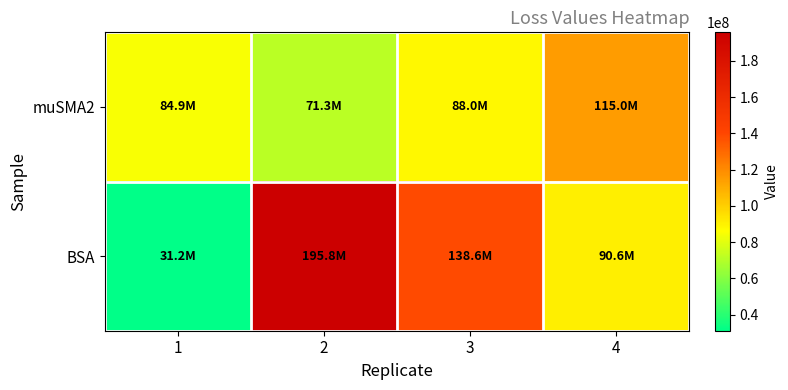

Between 3 and 1, which is larger?

3